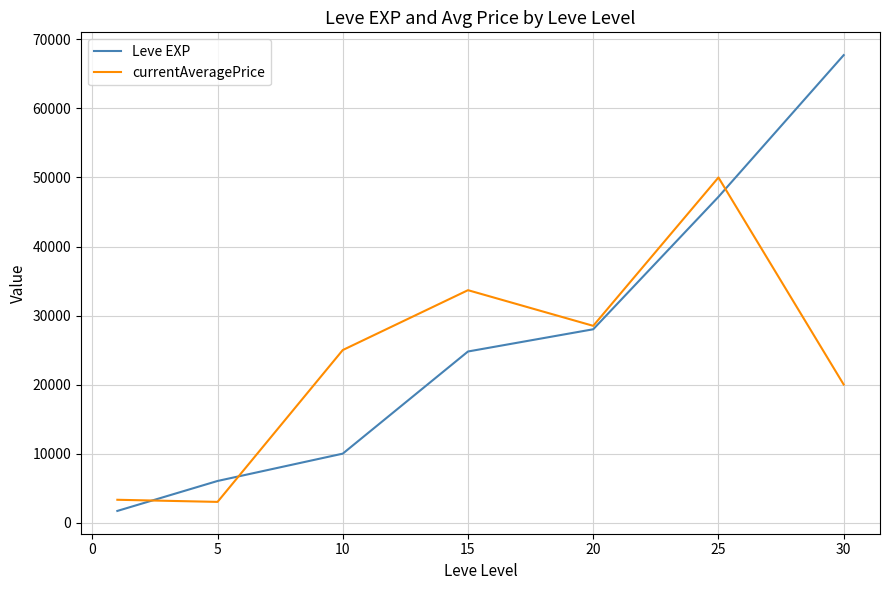

List the series in order of their overall mean, lowest first.

currentAveragePrice, Leve EXP